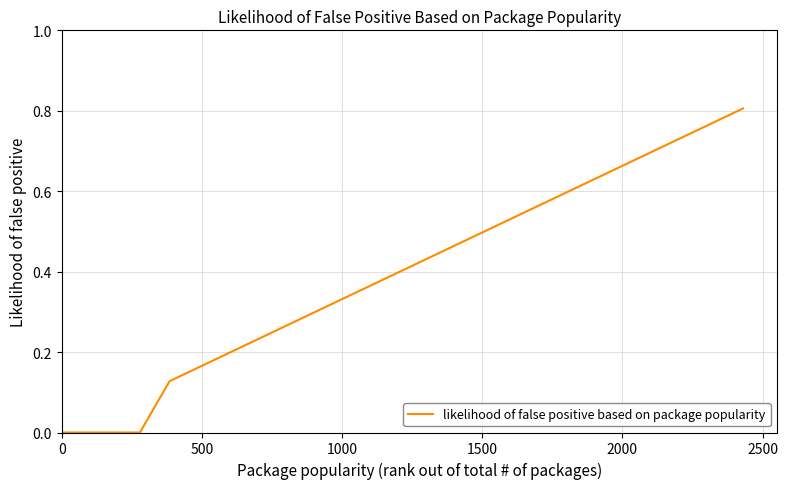

What is the value of the 20th point from the left?

0.6